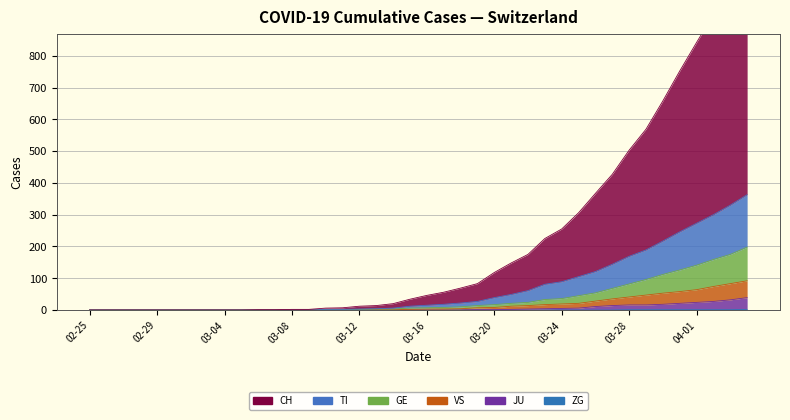

Which series has the largest range (max minus min)?

CH